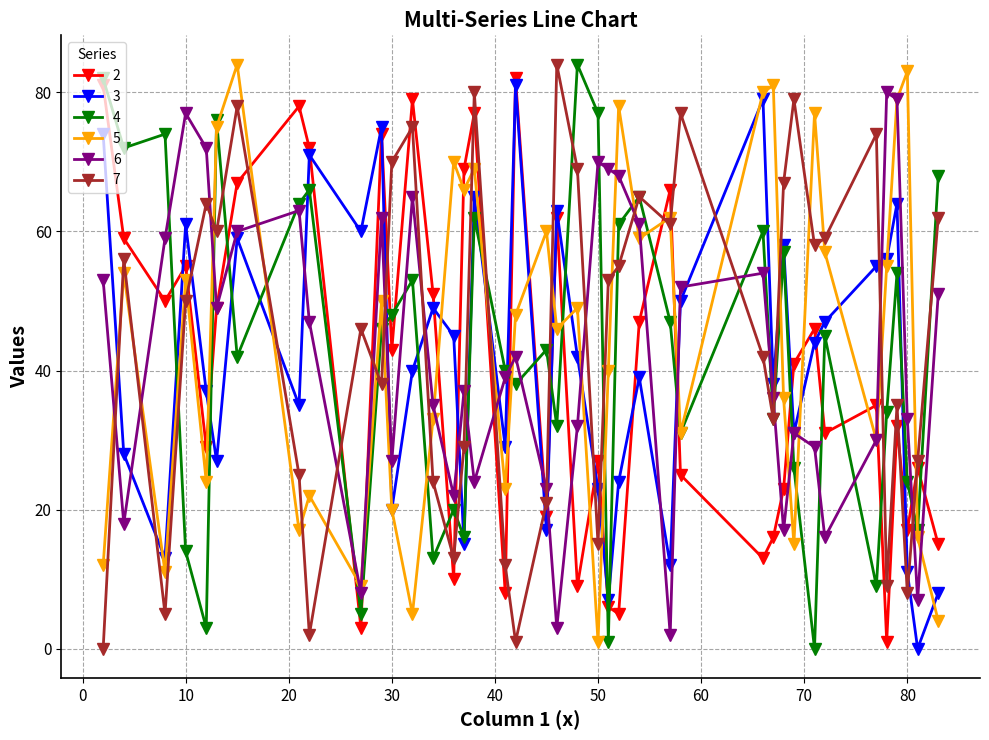

What is the greatest value displayed?

84